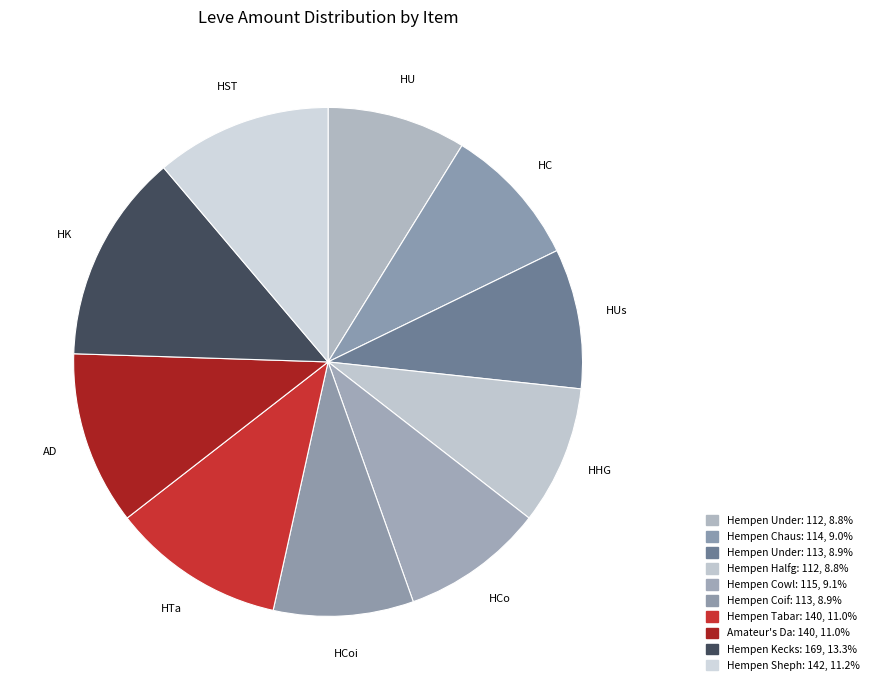

How many segments does this pie chart have?

10